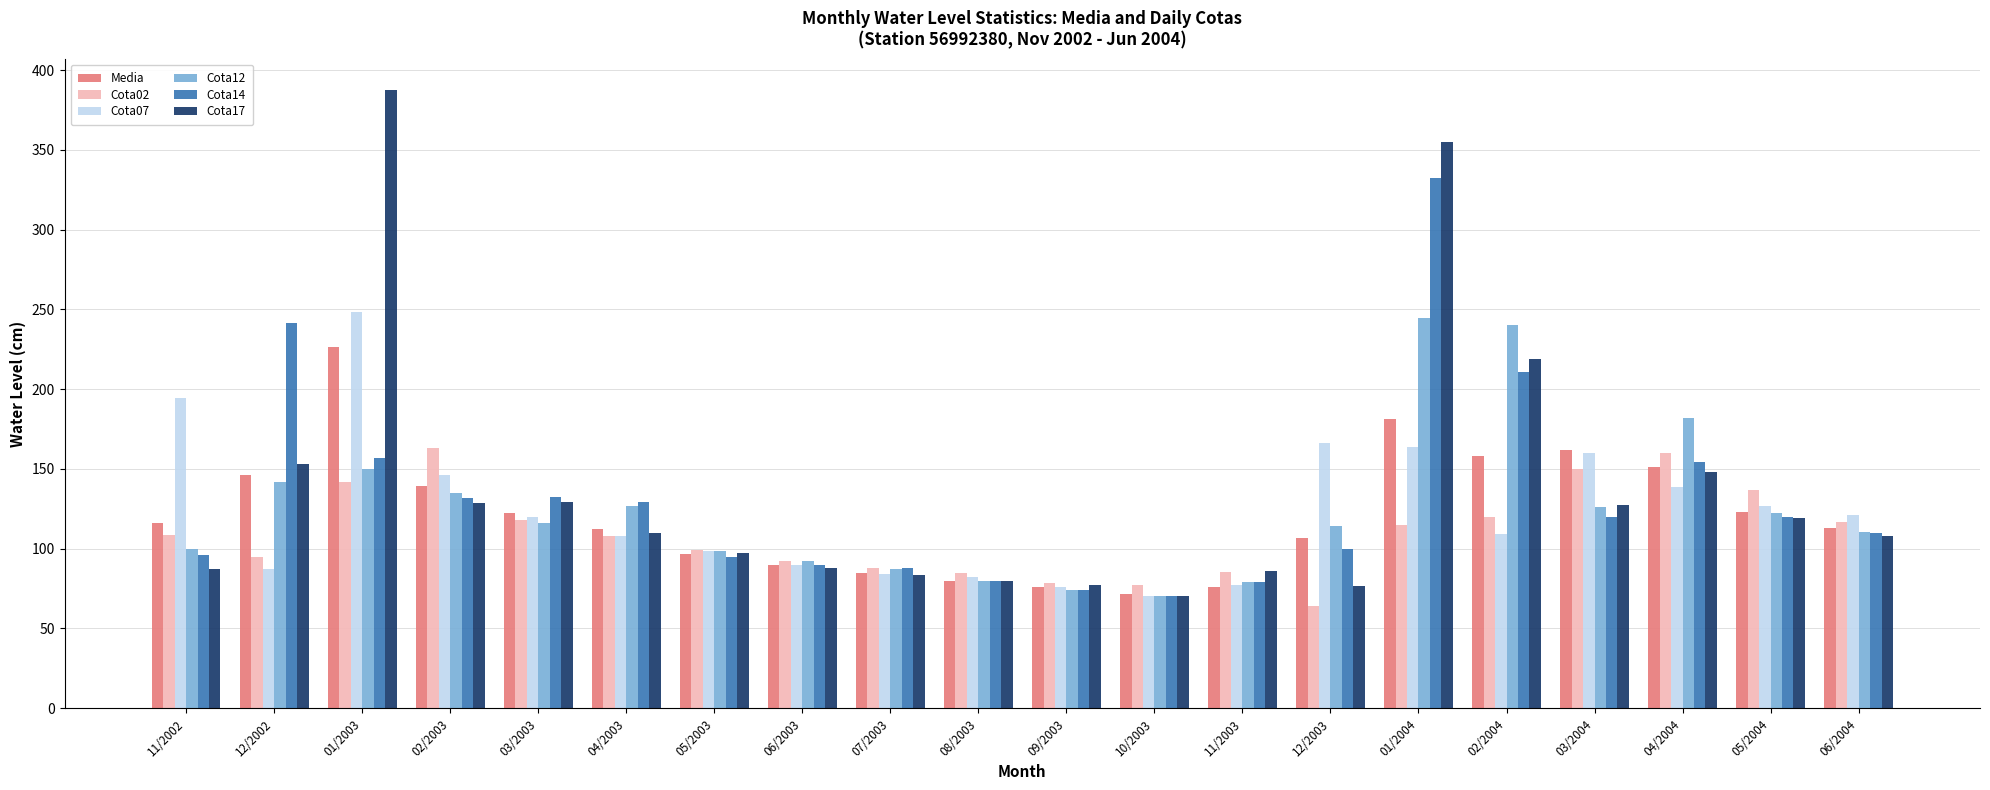

What is the sum of the Cota14 values at 09/2003 and 12/2002?

315.5